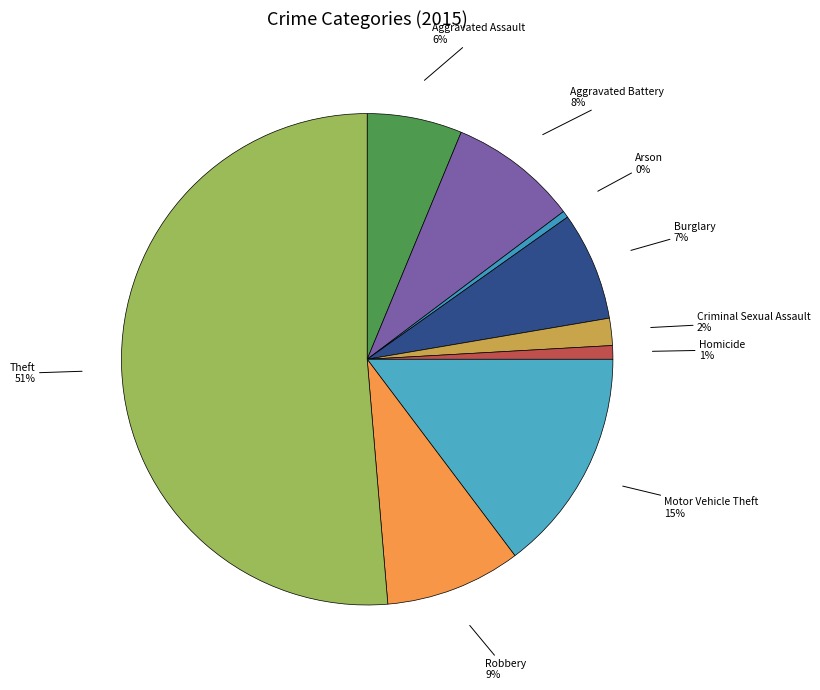

To the nearest percent, what is the average slice percentage?

11%